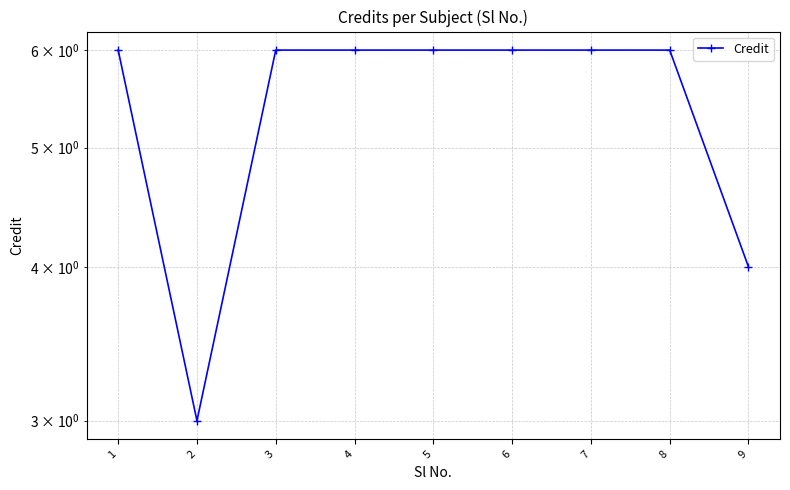

Reading left to right, transcribe all the data shown in this chart.

1=6	2=3	3=6	4=6	5=6	6=6	7=6	8=6	9=4